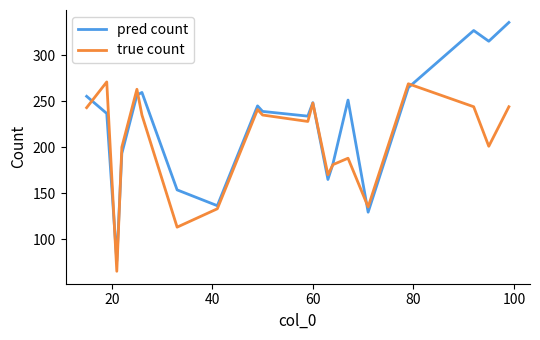

How many times do pred count and true count cross each other?

8